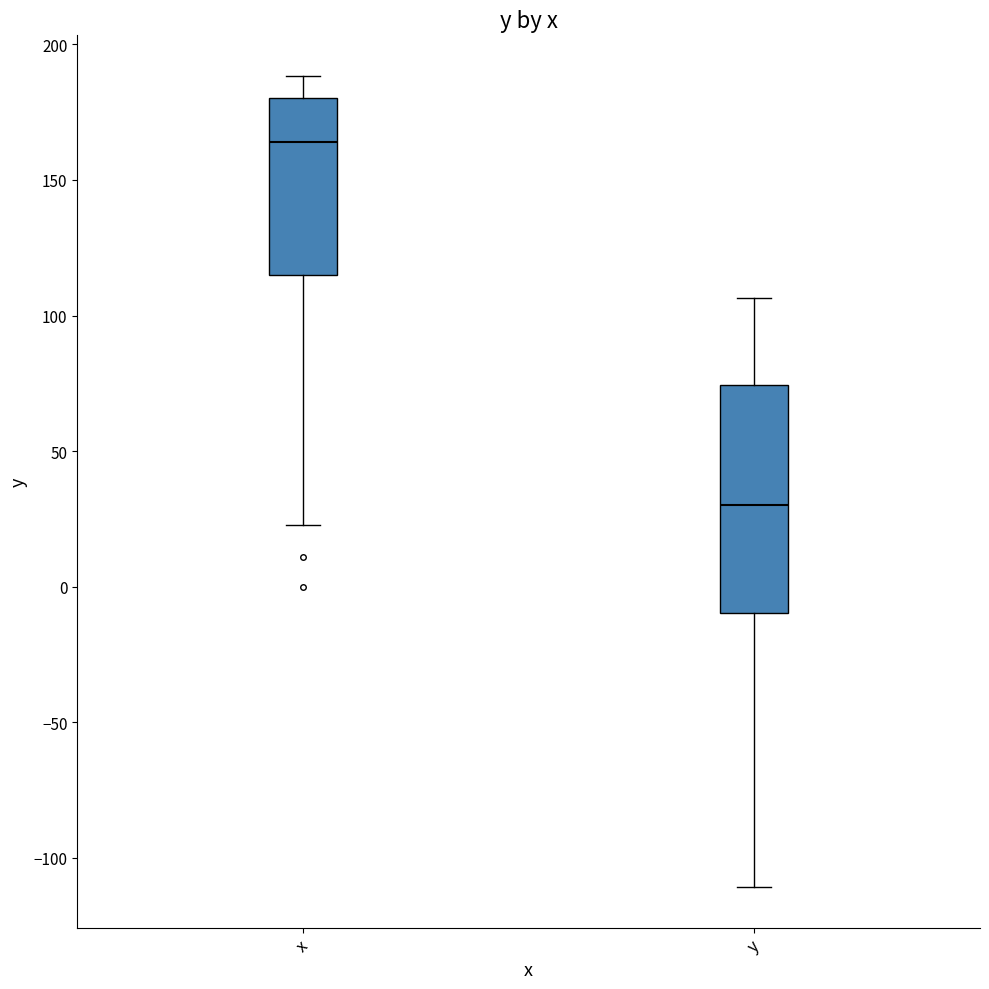

Reading left to right, read every box against the y-axis: the position of its median line, the range the box covers, and the ends of its whiskers. The values are not printed on the chart, so give them approximately, as read against the axis.

x: median 165, box 115 to 180, whiskers 25 to 190
y: median 30, box -10 to 75, whiskers -110 to 105